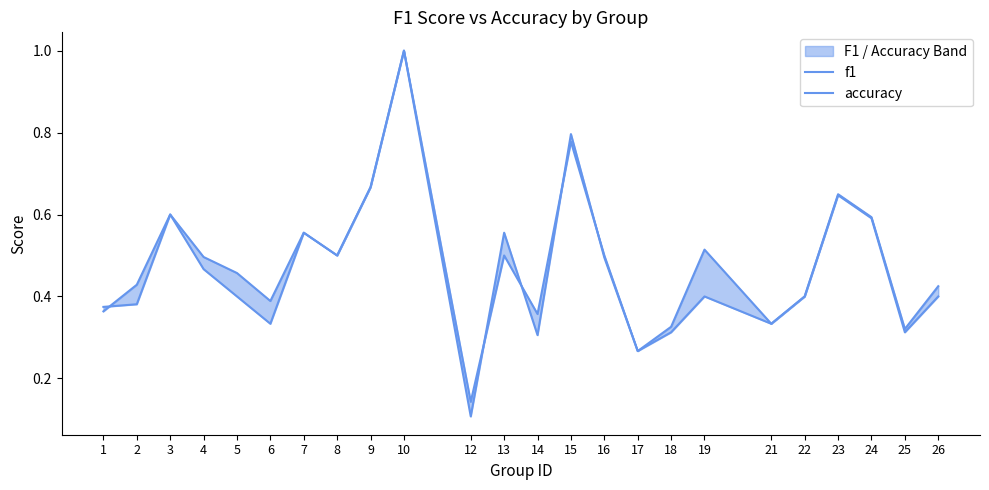

Is this an area chart (filled region under the line)?

No